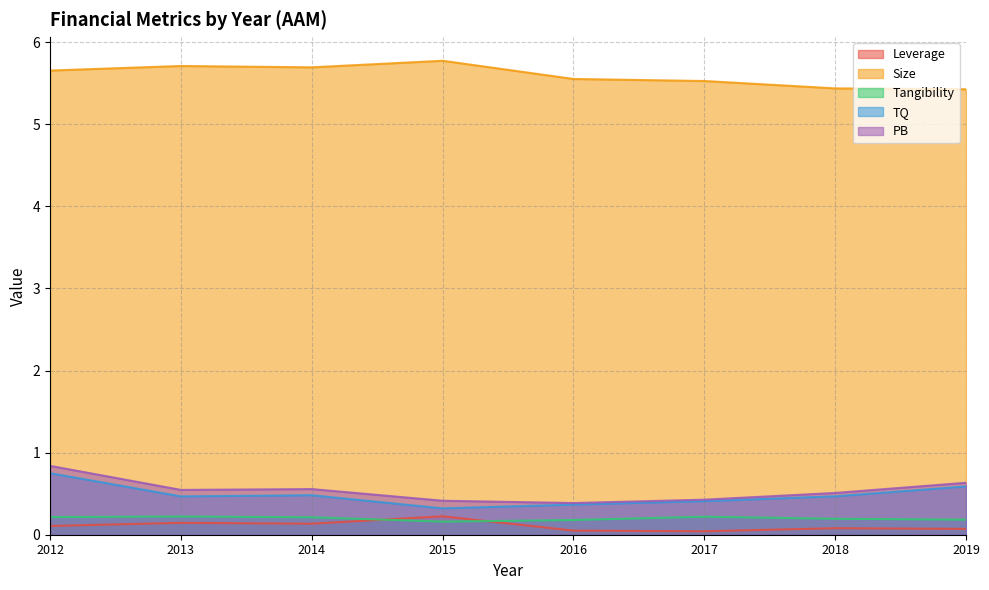

How many lines are shown in the chart?

5